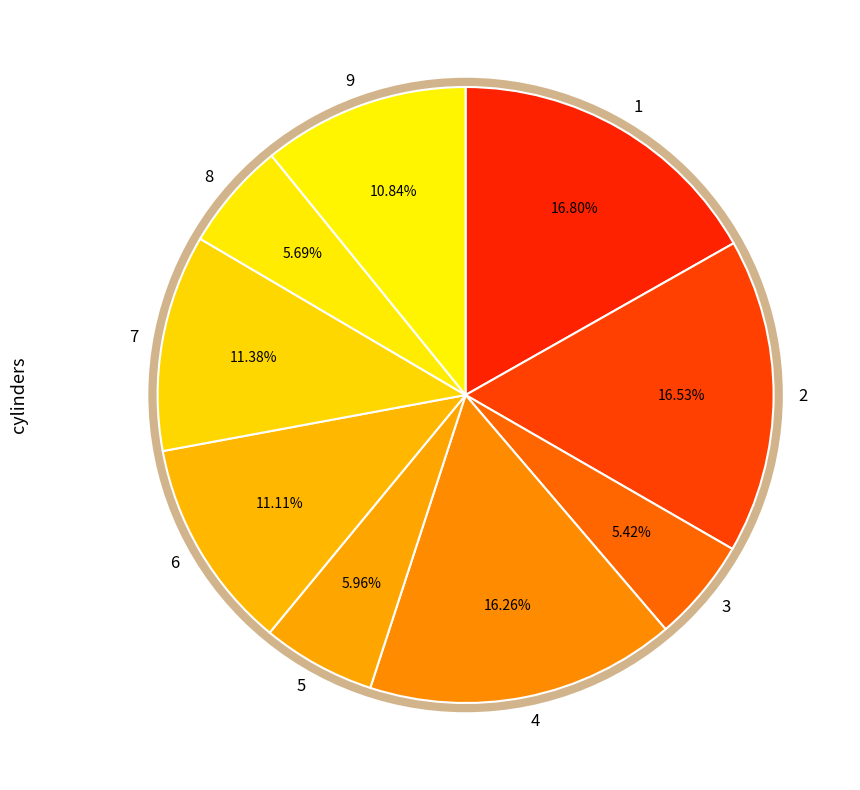

Rank the categories by value from highest to lowest.

1, 2, 4, 7, 6, 9, 5, 8, 3